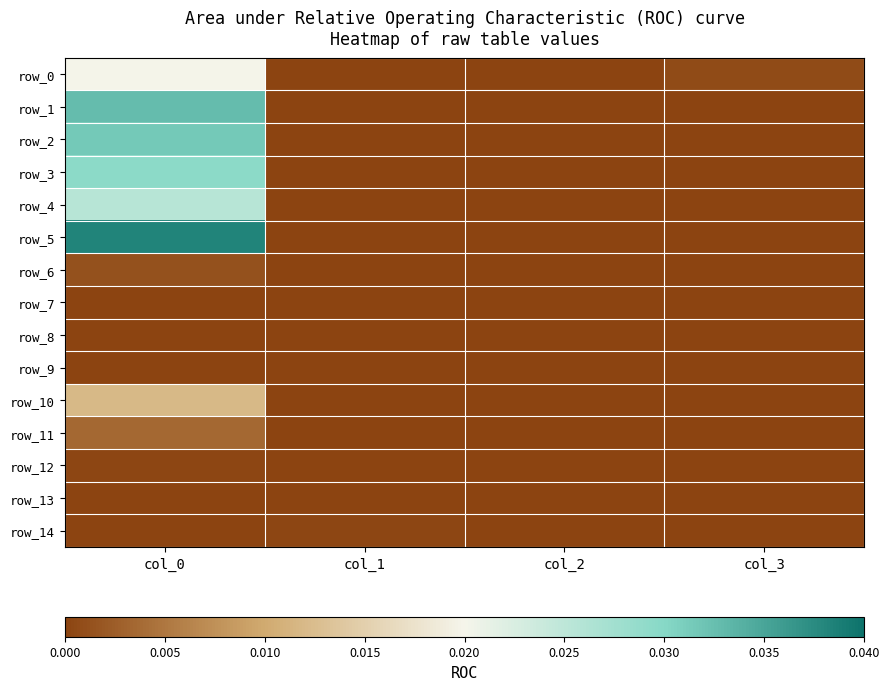

At how many categories does at least one series exceed 0?

4